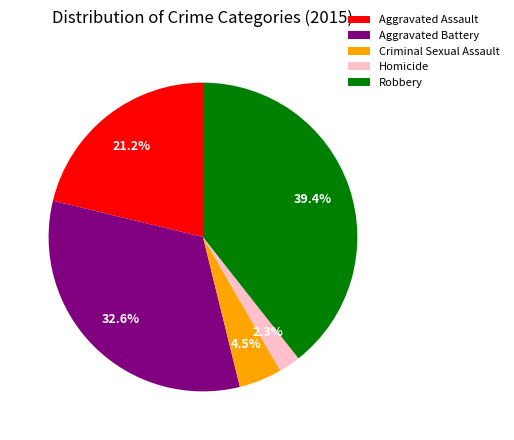

Is there any slice that represents more than half of the pie?

No